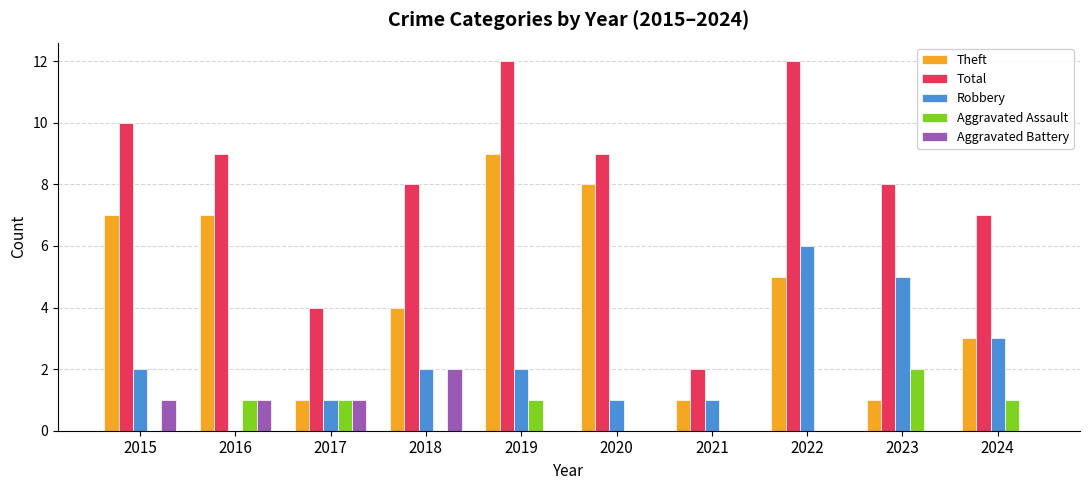

Between 2015 and 2016, which series saw the biggest shift?

Robbery